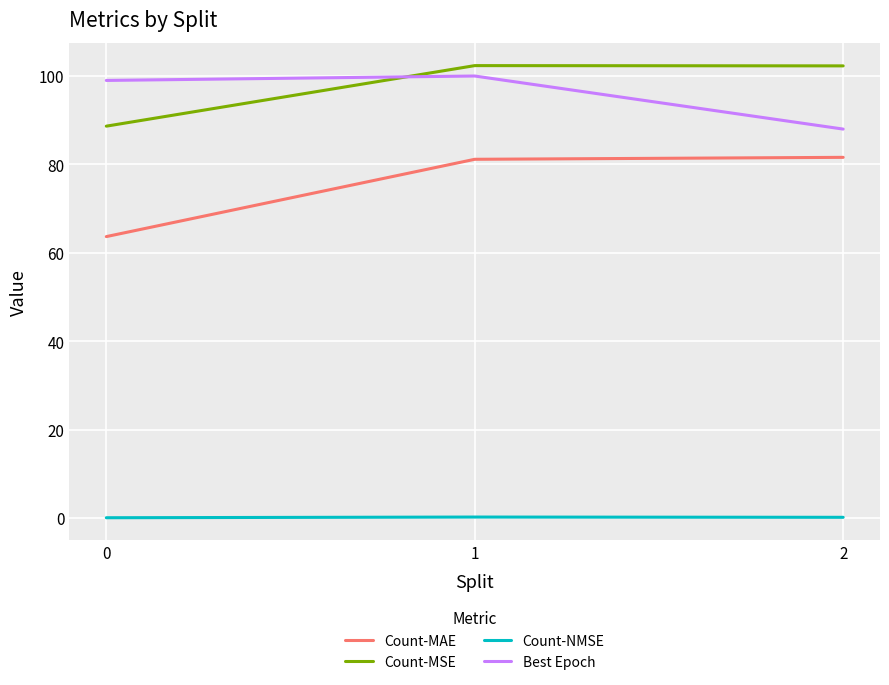

How many lines are shown in the chart?

4